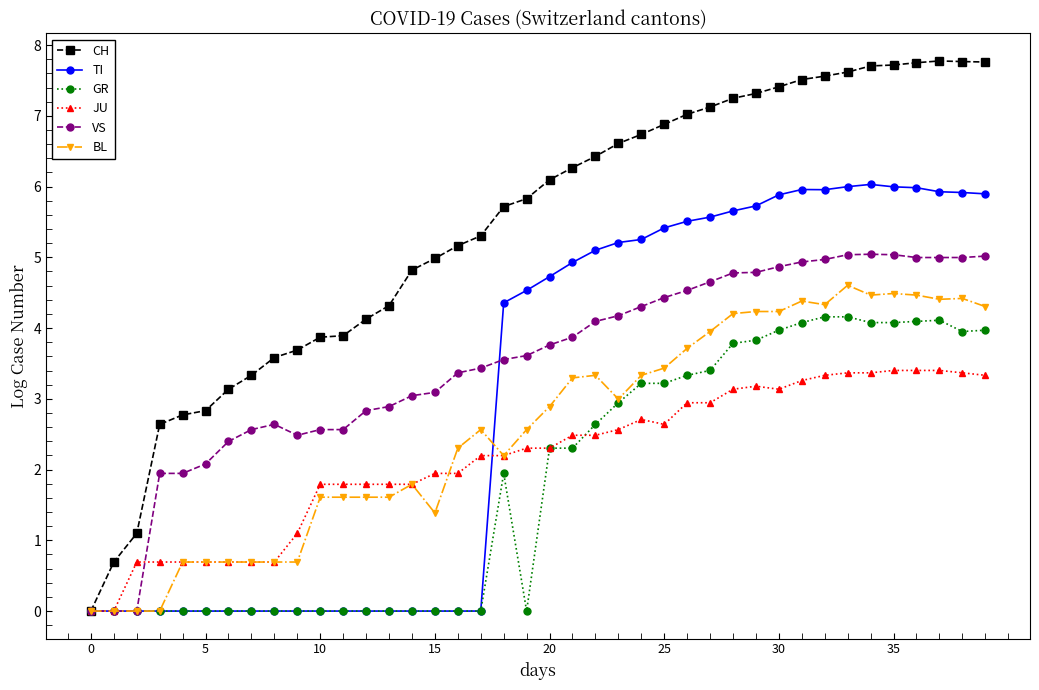

List the series in order of their peak value, highest first.

CH, TI, VS, BL, GR, JU